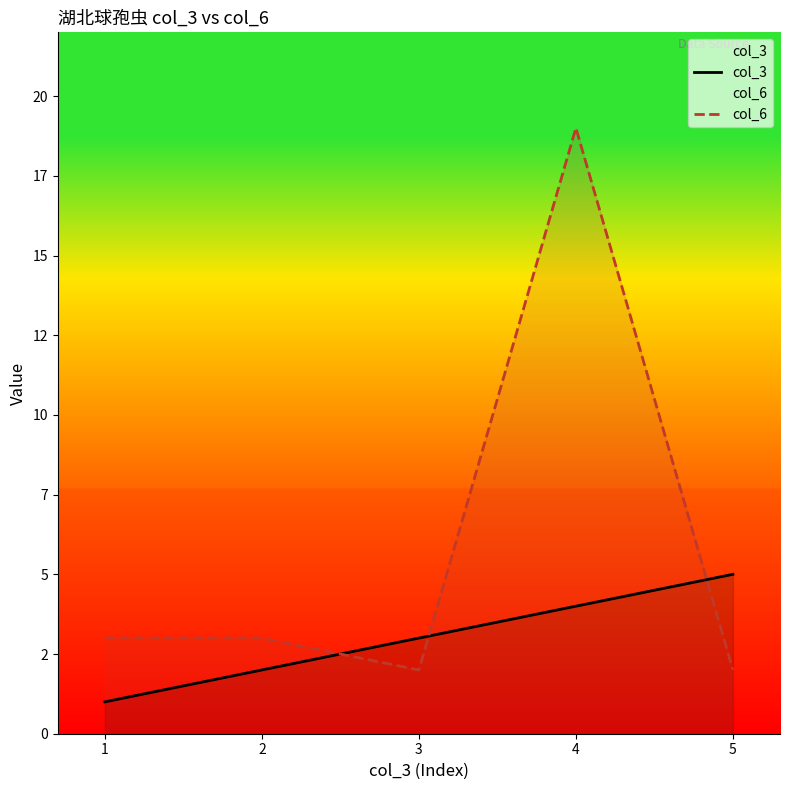

What are all the series names shown in the legend?

col_3, col_6